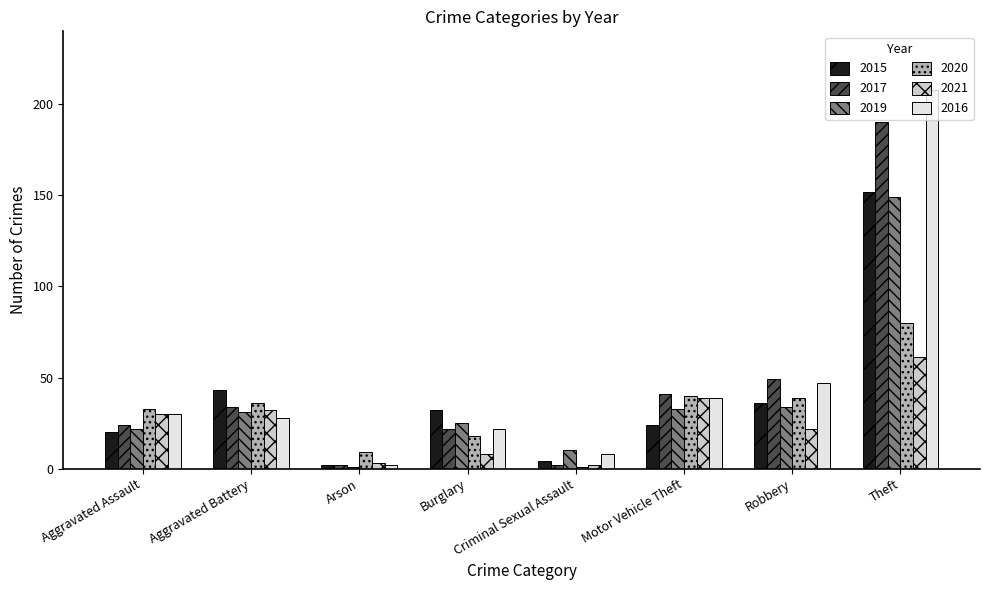

Which series has the widest spread of values?

2016